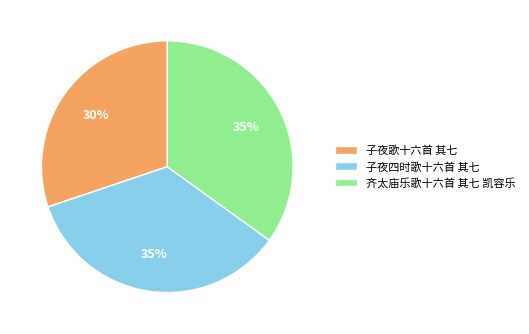

Is it true that 子夜歌十六首 其七 is 37% of the pie?

False